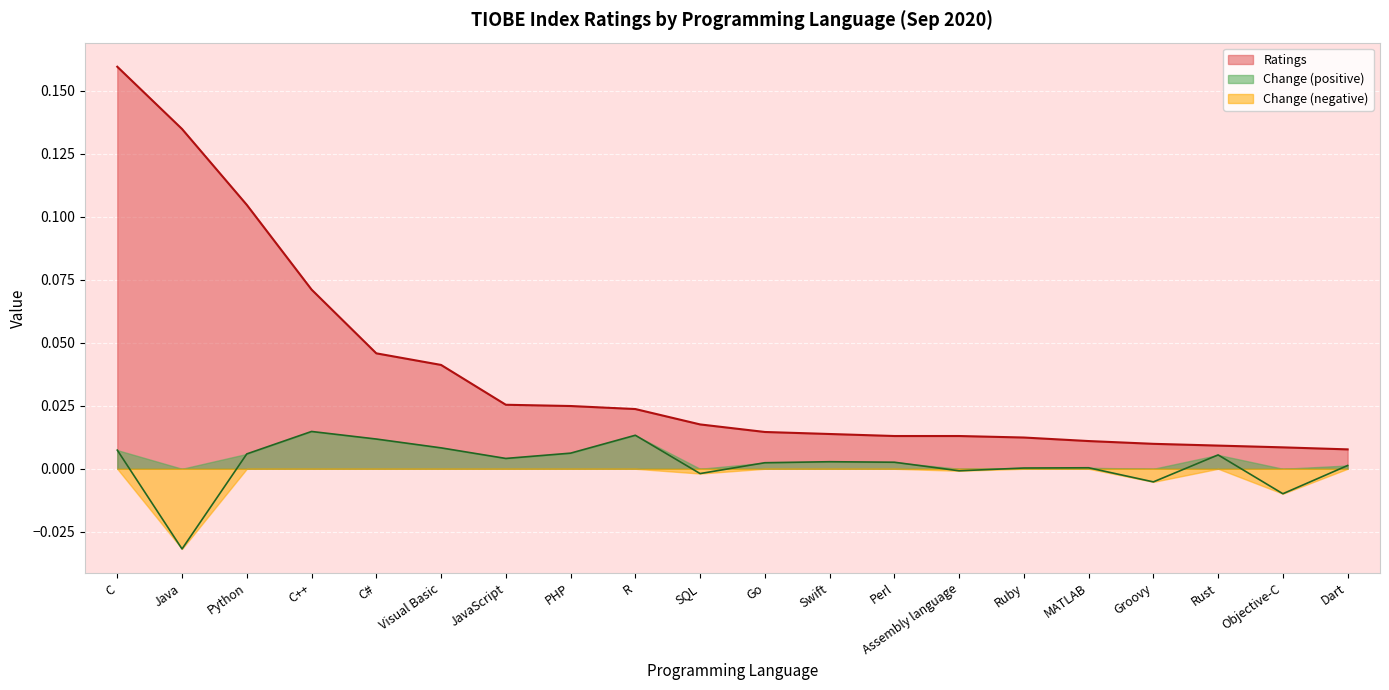

Where is Change nearest to the value 0?

Ruby